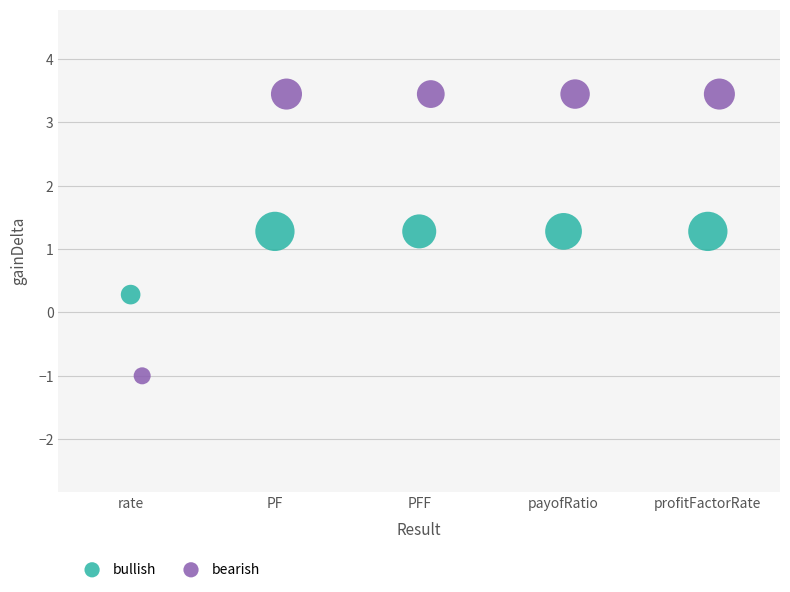

Which series contains the lowest Y value?

bearish